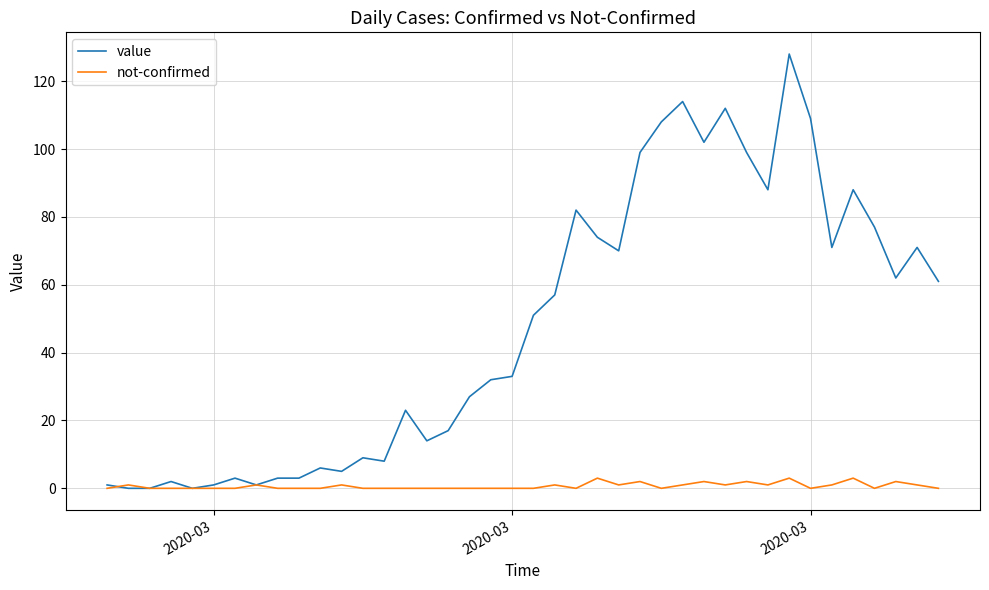

Does the chart have visible grid lines?

Yes